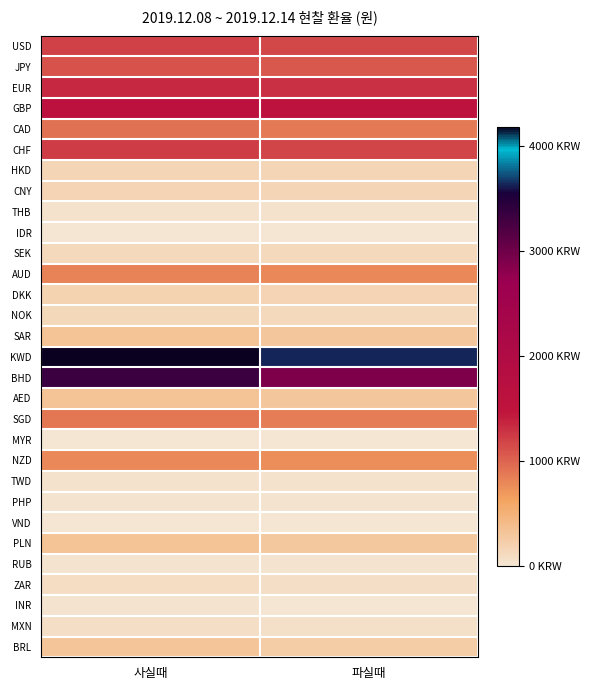

At which category is the sum across all series the highest?

사실때